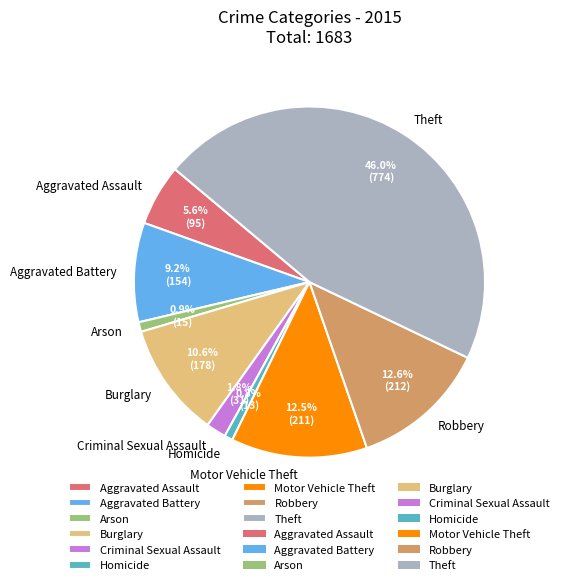

Which has a higher value, Criminal Sexual Assault or Homicide?

Criminal Sexual Assault